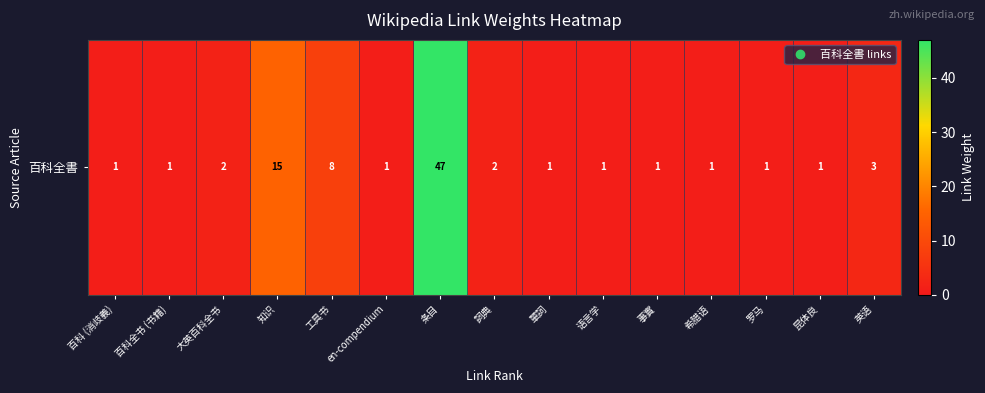

True or false: the data shows 1 at 罗马.

True